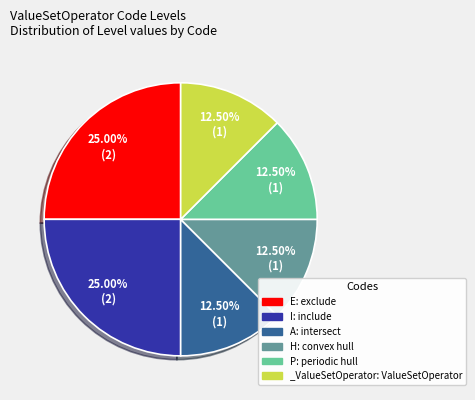

Is there any slice that represents more than half of the pie?

No